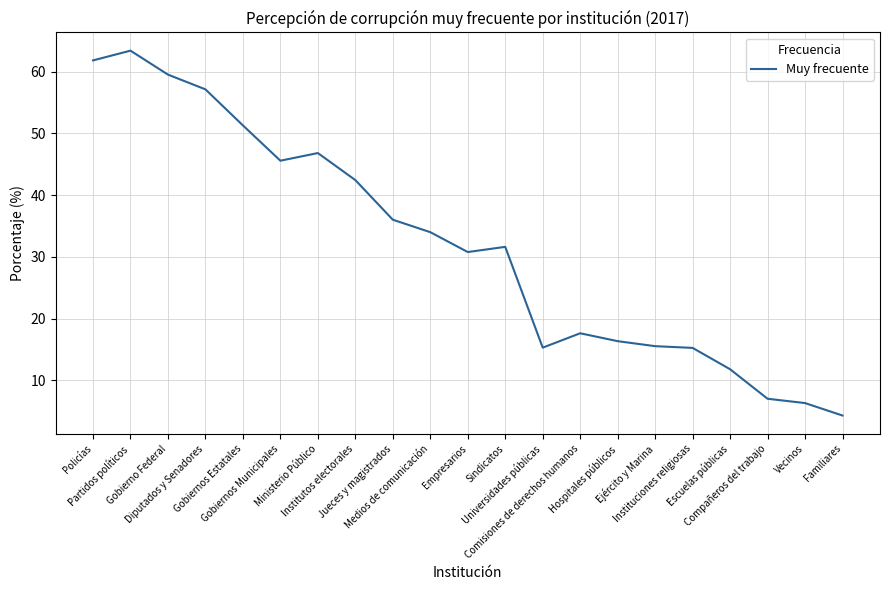

What is the ratio of the value at Diputados y Senadores to the value at Partidos políticos?

0.9